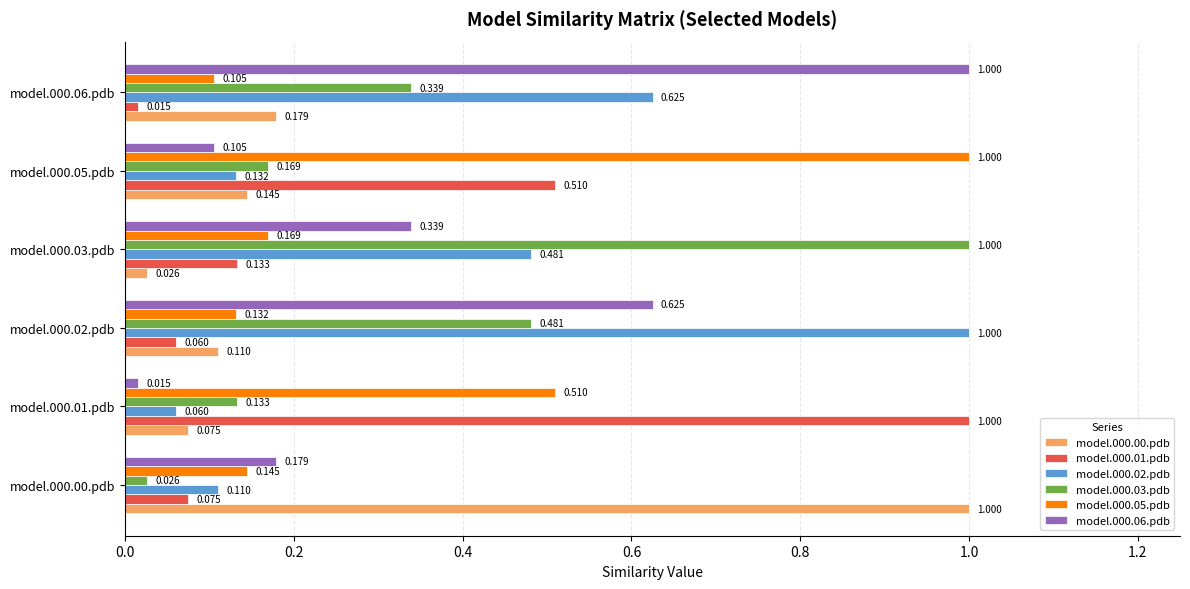

List the labels in order of model.000.02.pdb value, smallest first.

model.000.01.pdb, model.000.00.pdb, model.000.05.pdb, model.000.03.pdb, model.000.06.pdb, model.000.02.pdb